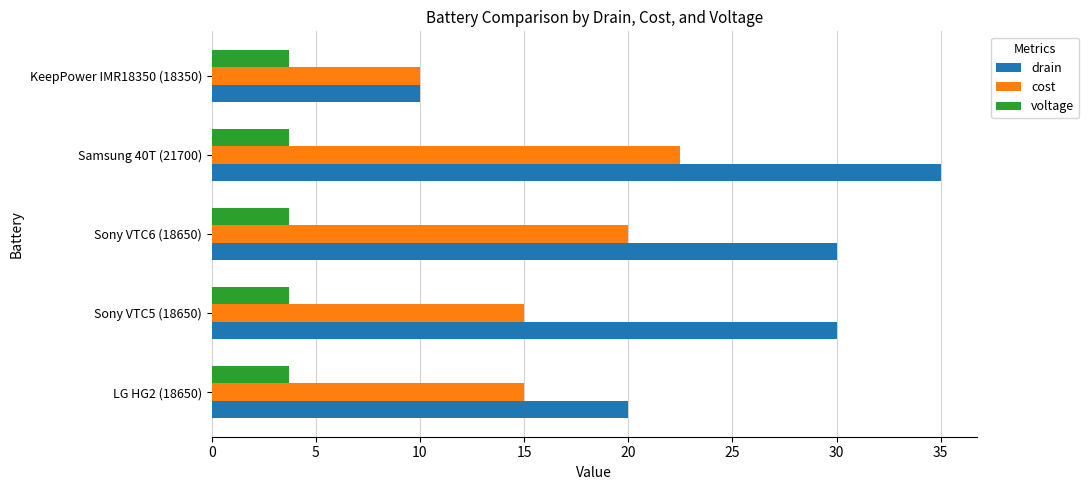

What is the difference between the maximum and minimum values in the cost series?

12.5